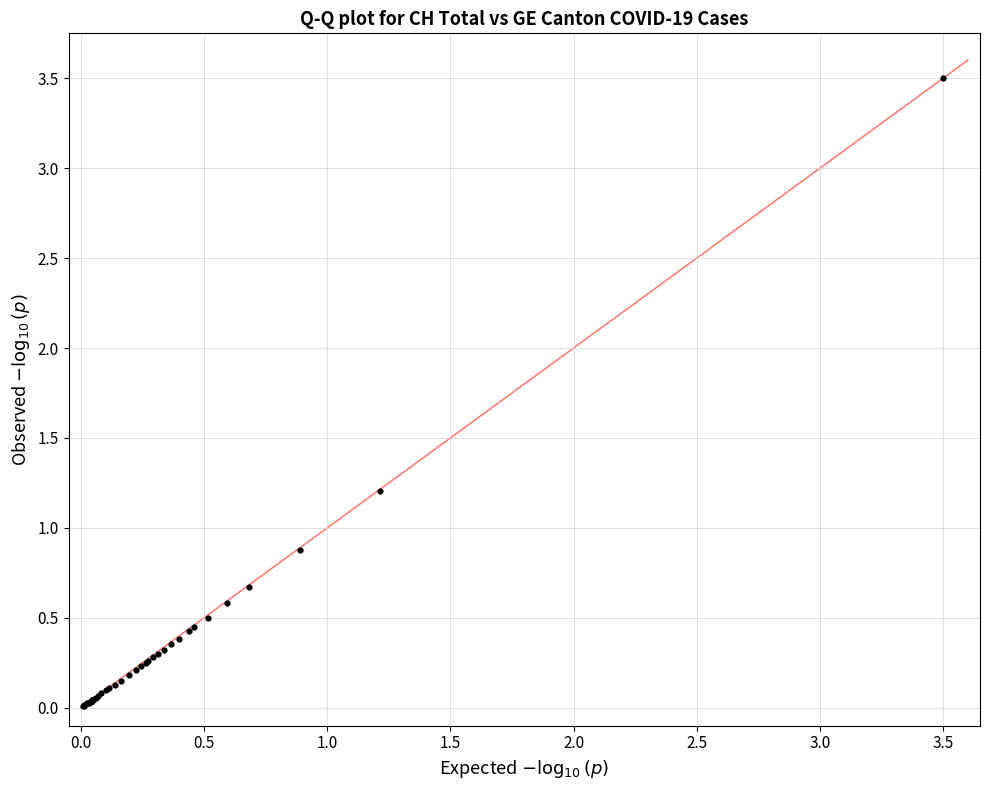

What Y value in the scatter plot is closest to 1?

0.9